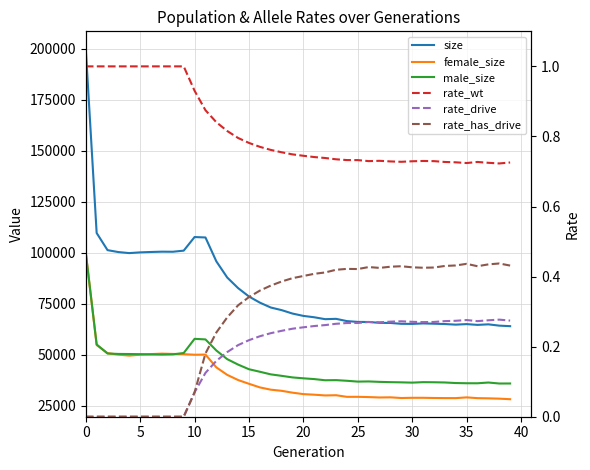

What is the highest value of the size series?

199975.0